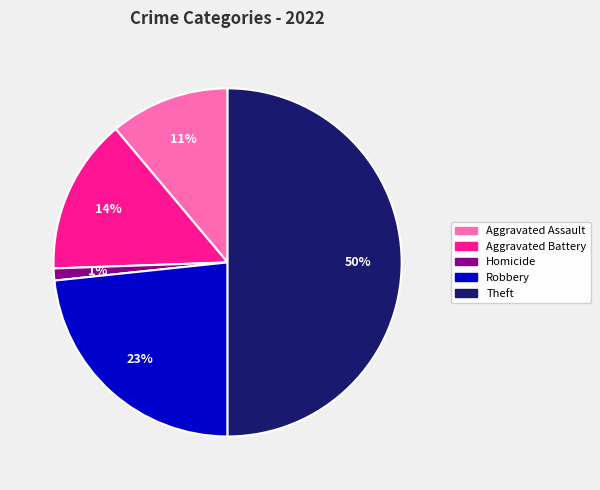

To the nearest percent, what is the difference between the largest and smallest slice percentages?

49%